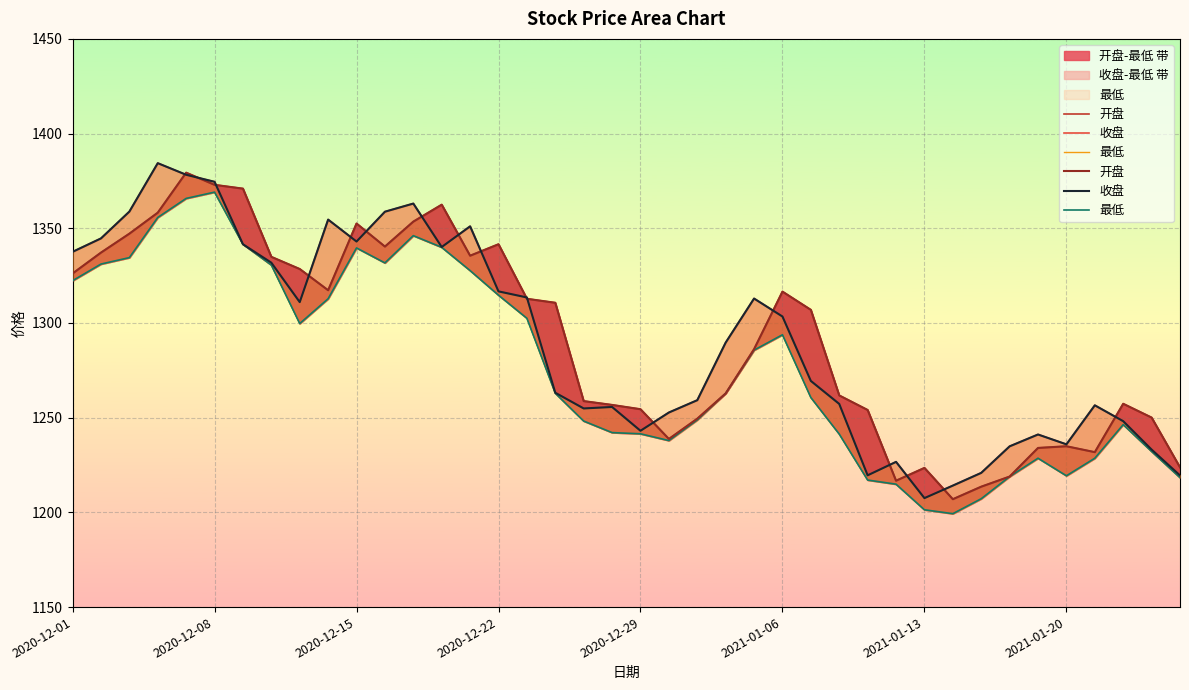

The value of 收盘 at 2021-01-13 is 269.0. True or false?

False